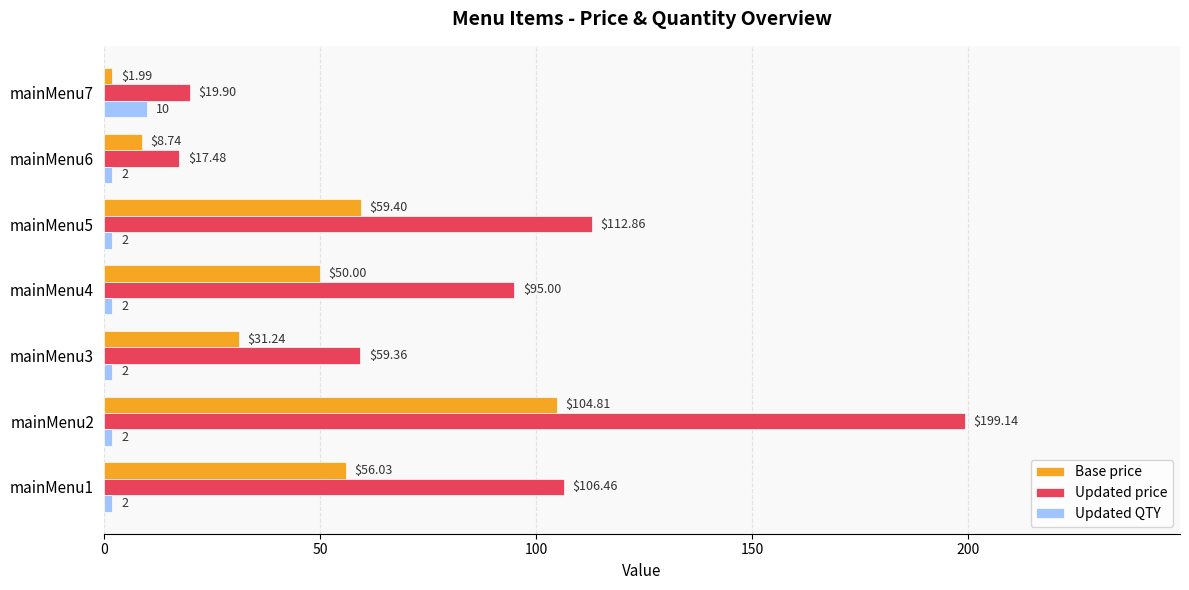

How many Updated QTY values are between 2 and 3?

6